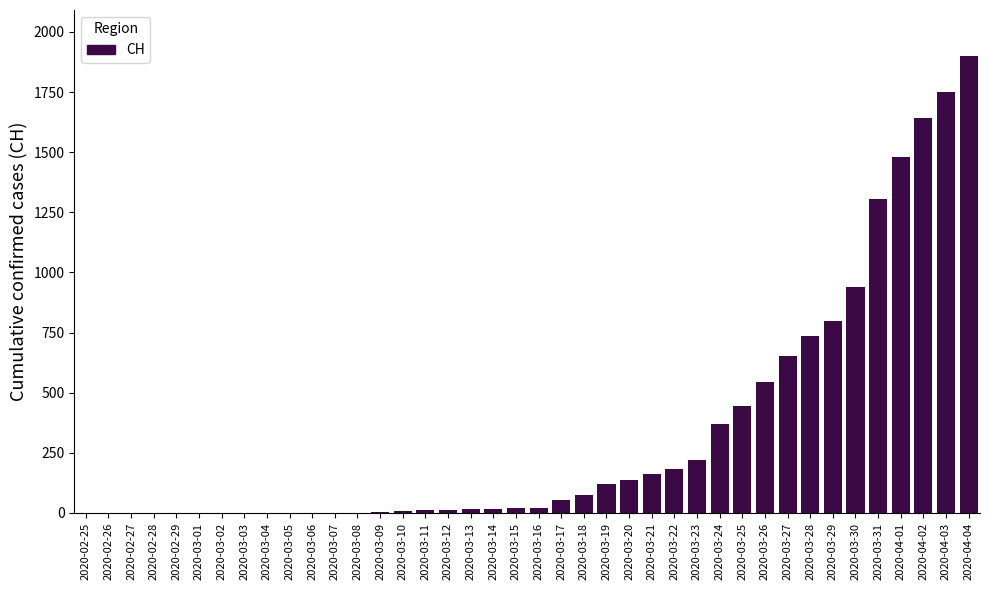

Which label corresponds to the largest value in the chart?

2020-04-04